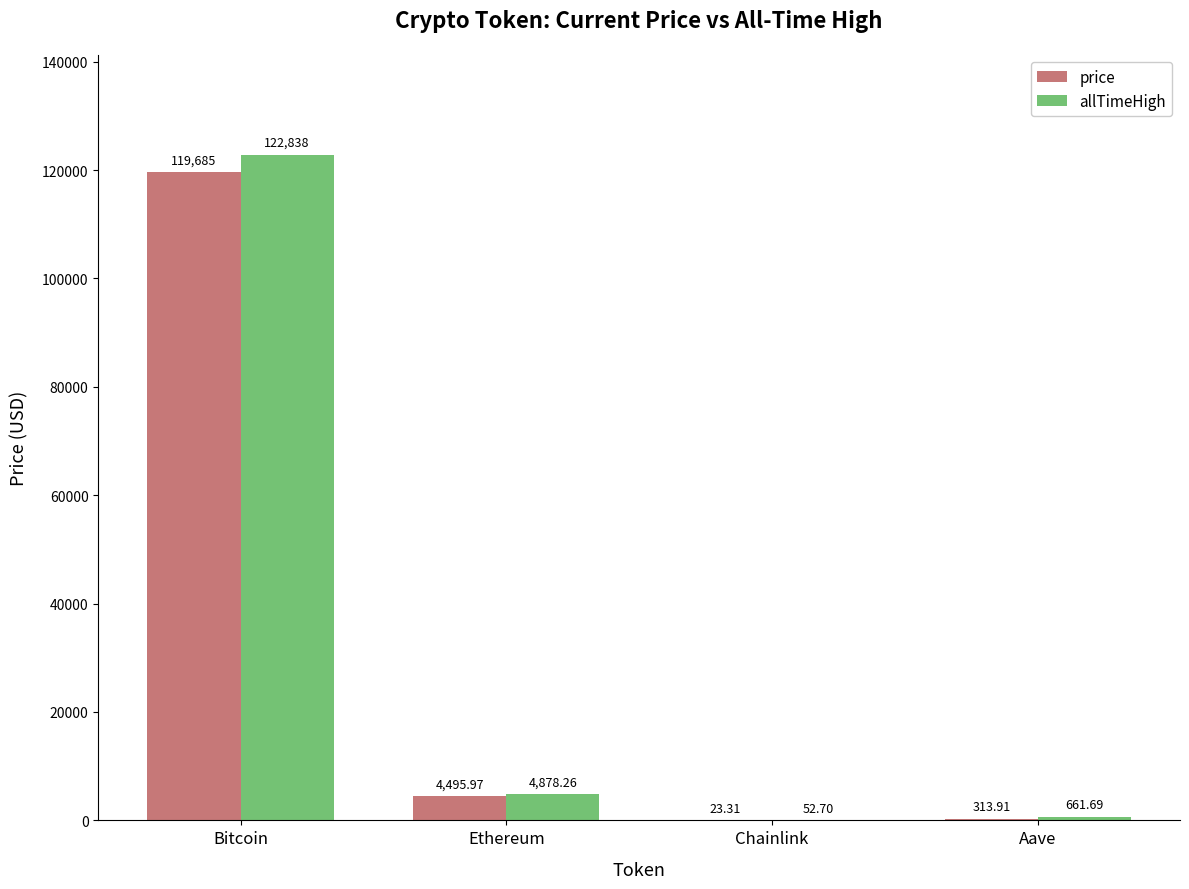

Which series has the largest total across all categories?

allTimeHigh